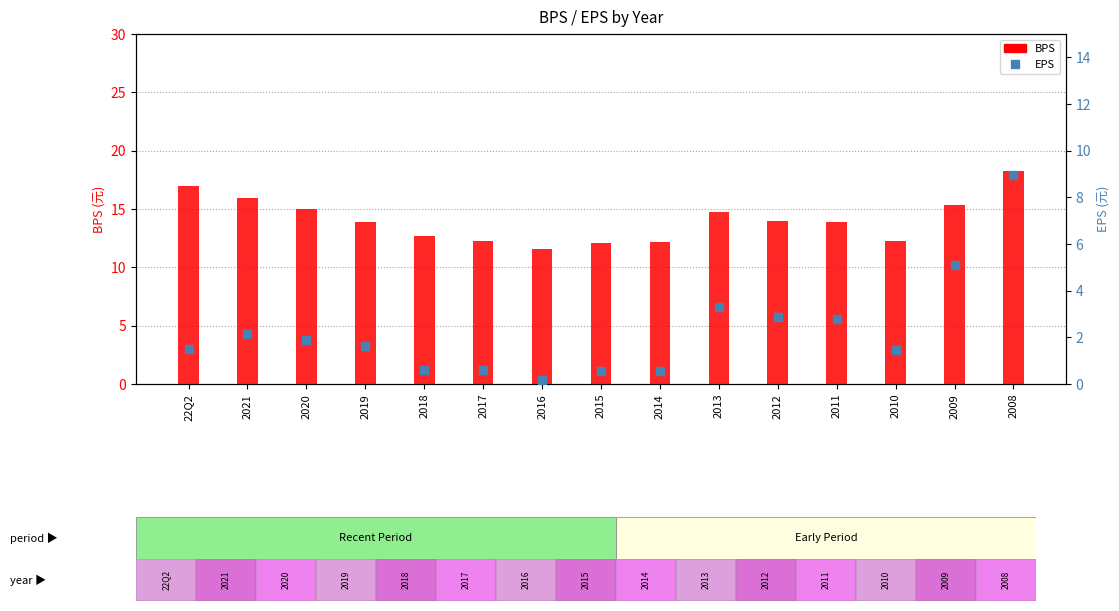

What is the total value across all series at 2016?

11.8